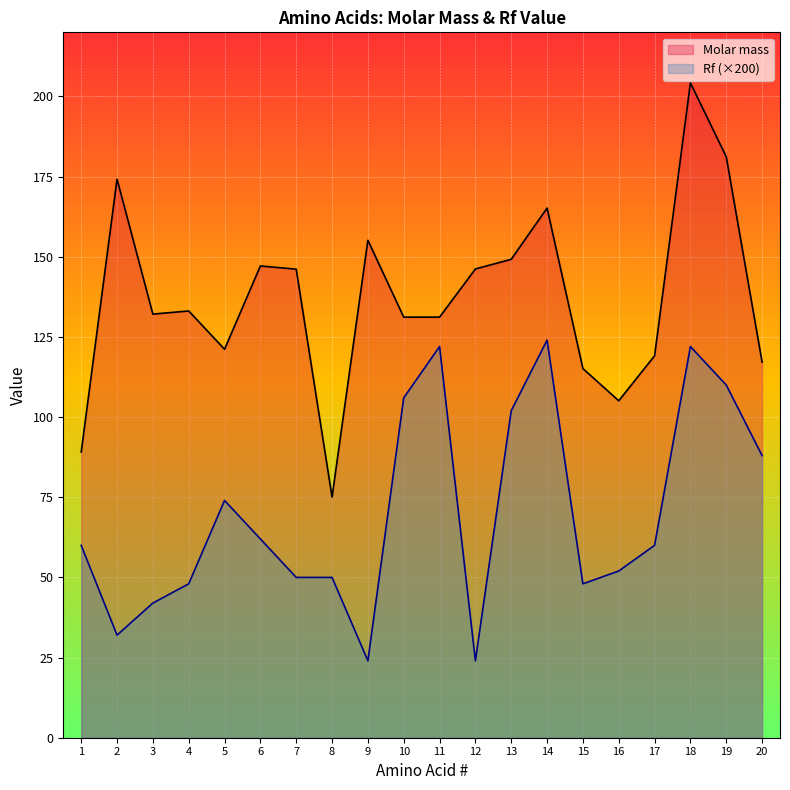

Which label corresponds to the smallest value in the chart?

9